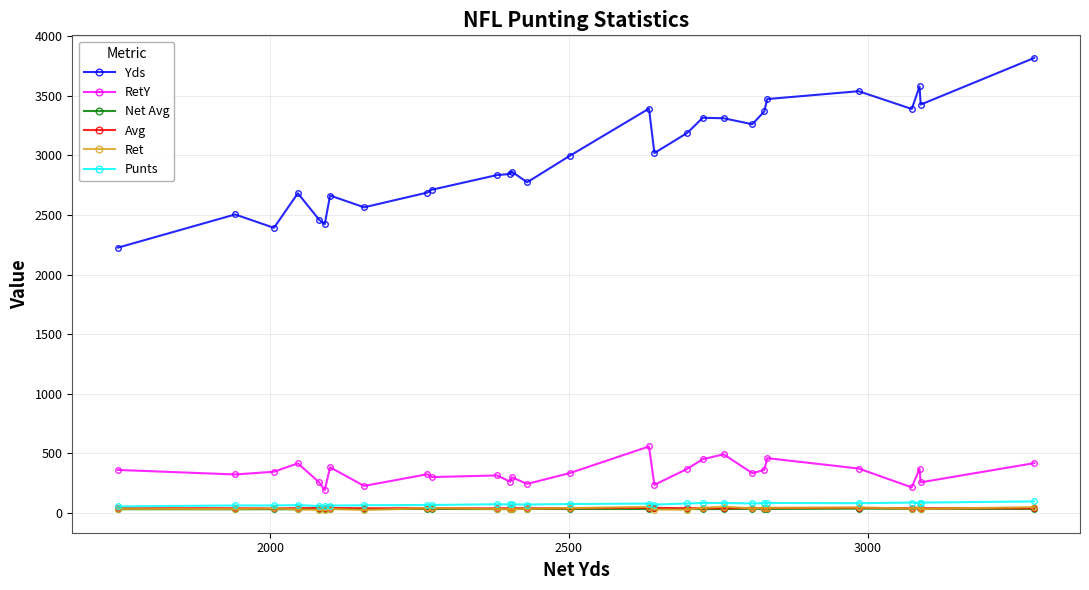

What are all the series names shown in the legend?

Yds, RetY, Net Avg, Avg, Ret, Punts